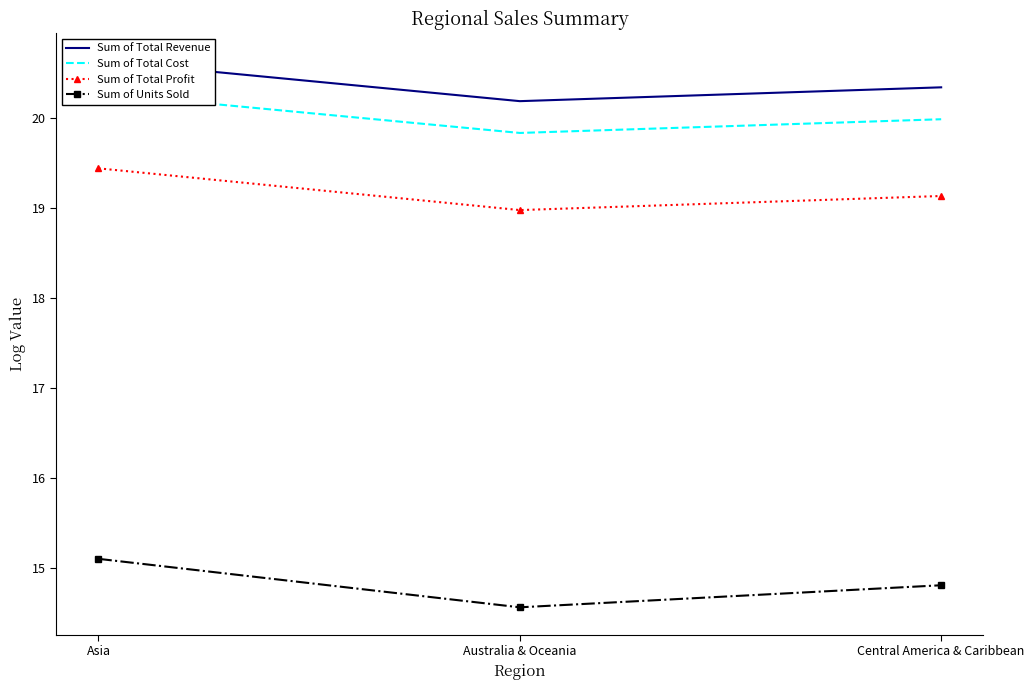

What position from the left is Australia & Oceania?

2